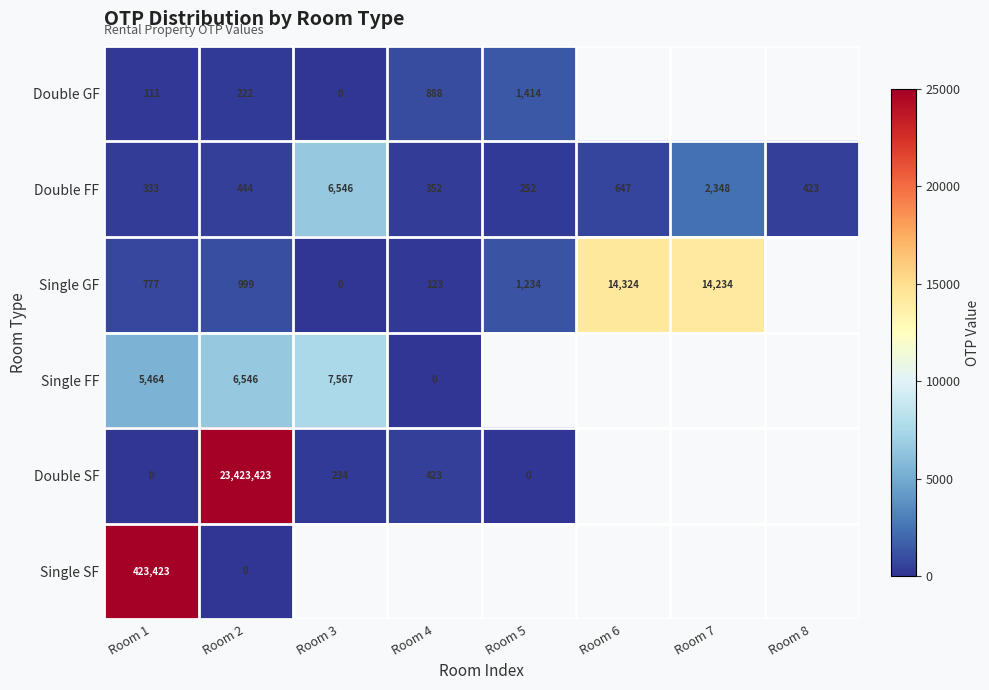

Is it true that Single GF equals 1234 at Room 5?

True